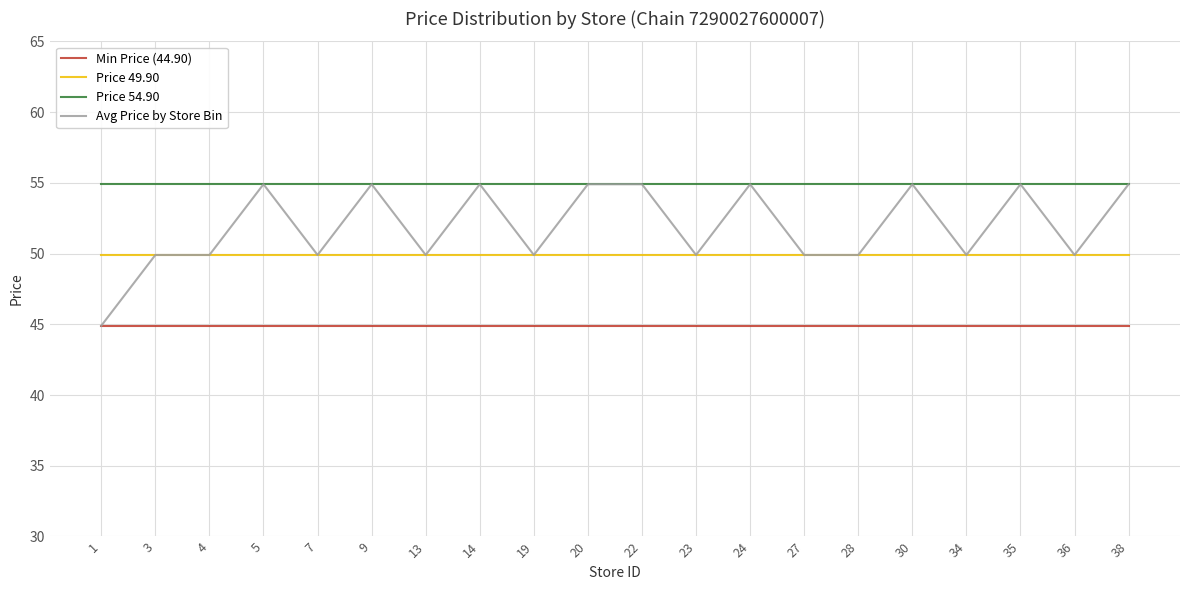

True or false: Price 54.90 and Min Price (44.90) intersect in this chart.

False